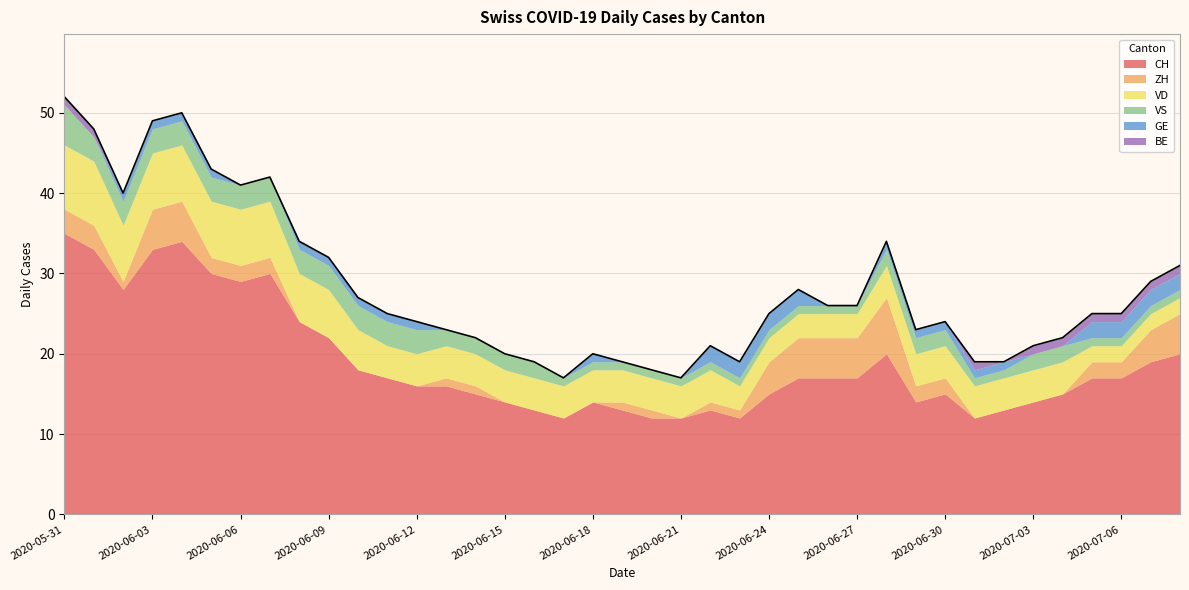

Does the chart have visible grid lines?

Yes